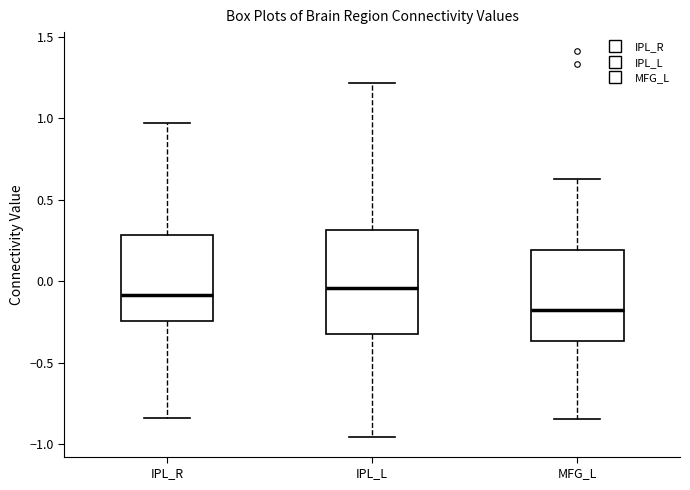

Reading left to right, read every box against the y-axis: the position of its median line, the range the box covers, and the ends of its whiskers. The values are not printed on the chart, so give them approximately, as read against the axis.

IPL_R: median -0.10, box -0.25 to 0.30, whiskers -0.85 to 0.95
IPL_L: median -0.05, box -0.30 to 0.30, whiskers -0.95 to 1.20
MFG_L: median -0.20, box -0.35 to 0.20, whiskers -0.85 to 0.60